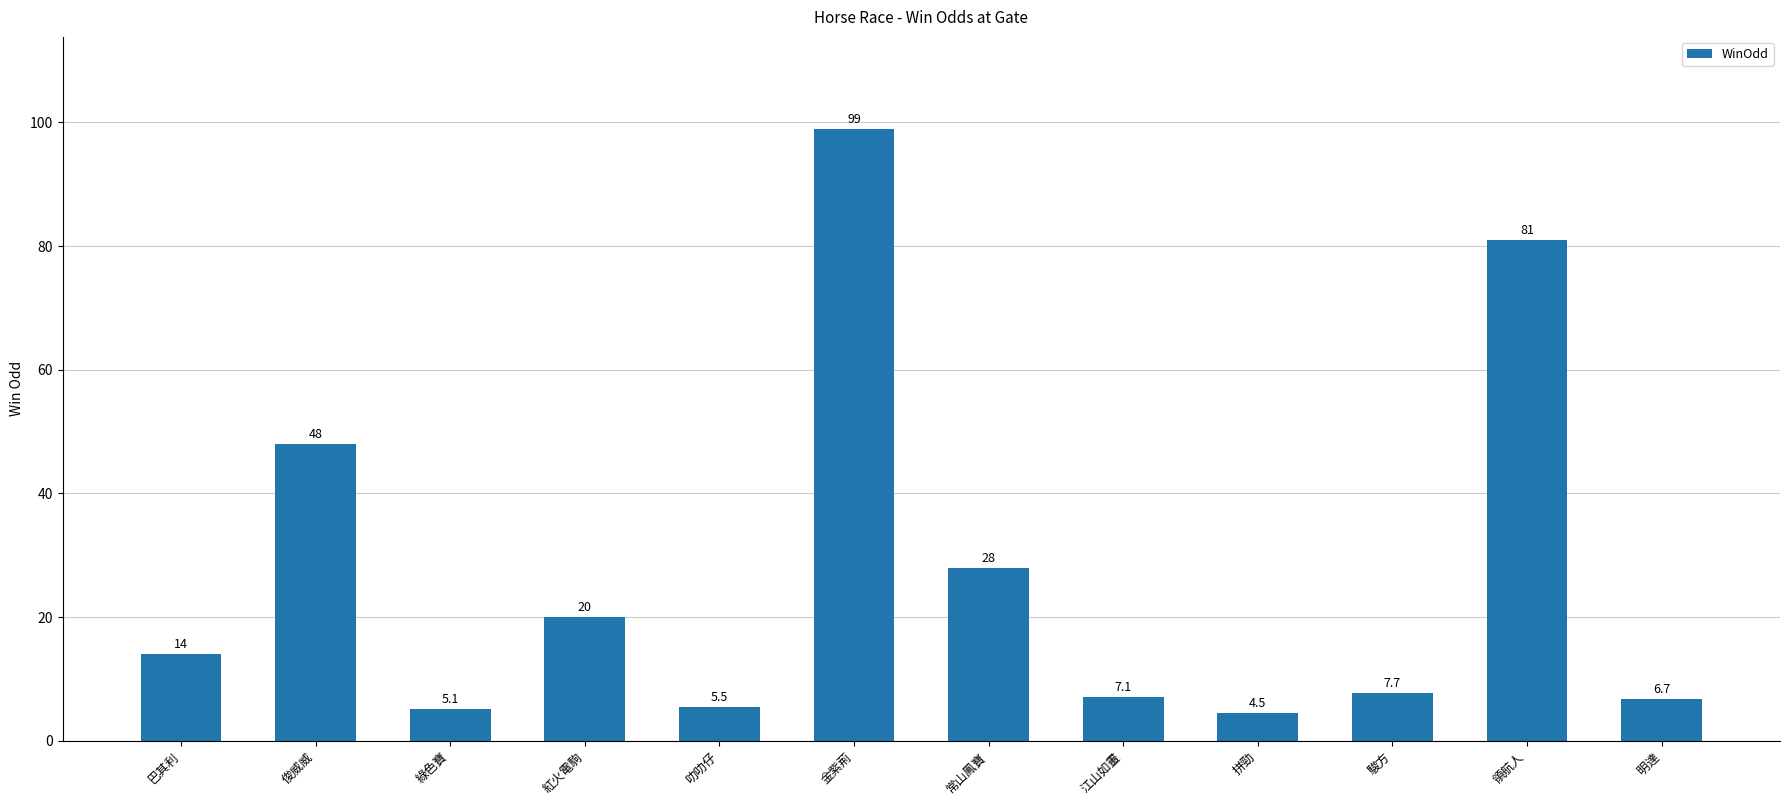

What is the difference between the second highest and minimum values?

76.5